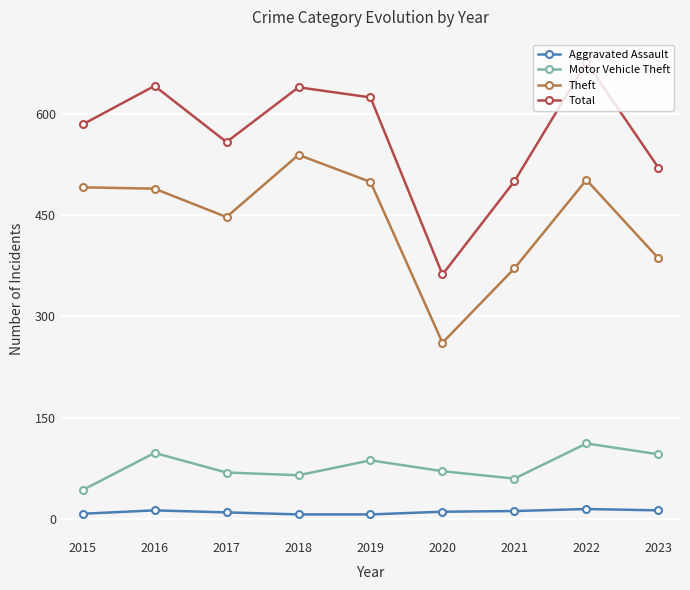

What is the approximate value of Theft at 2017, to the nearest 50?

450